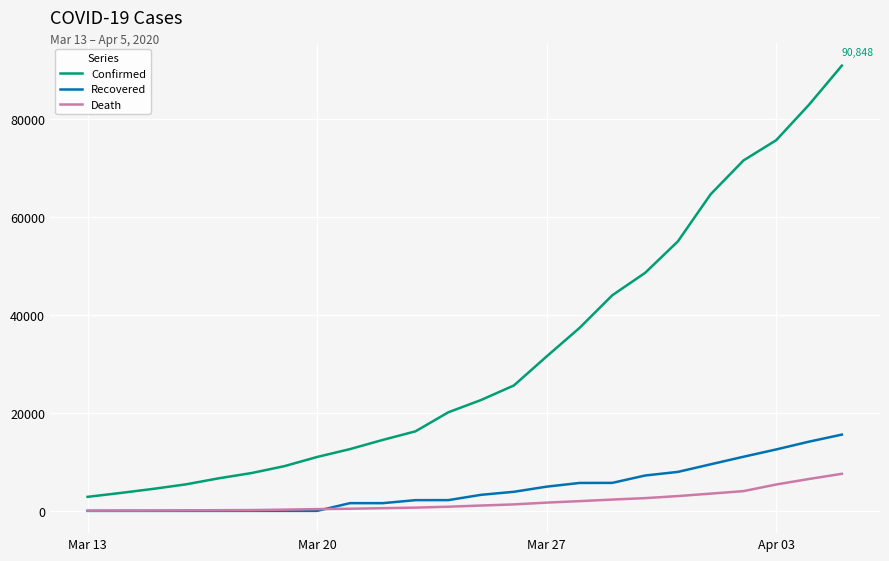

True or false: Confirmed and Recovered cross at least once.

False